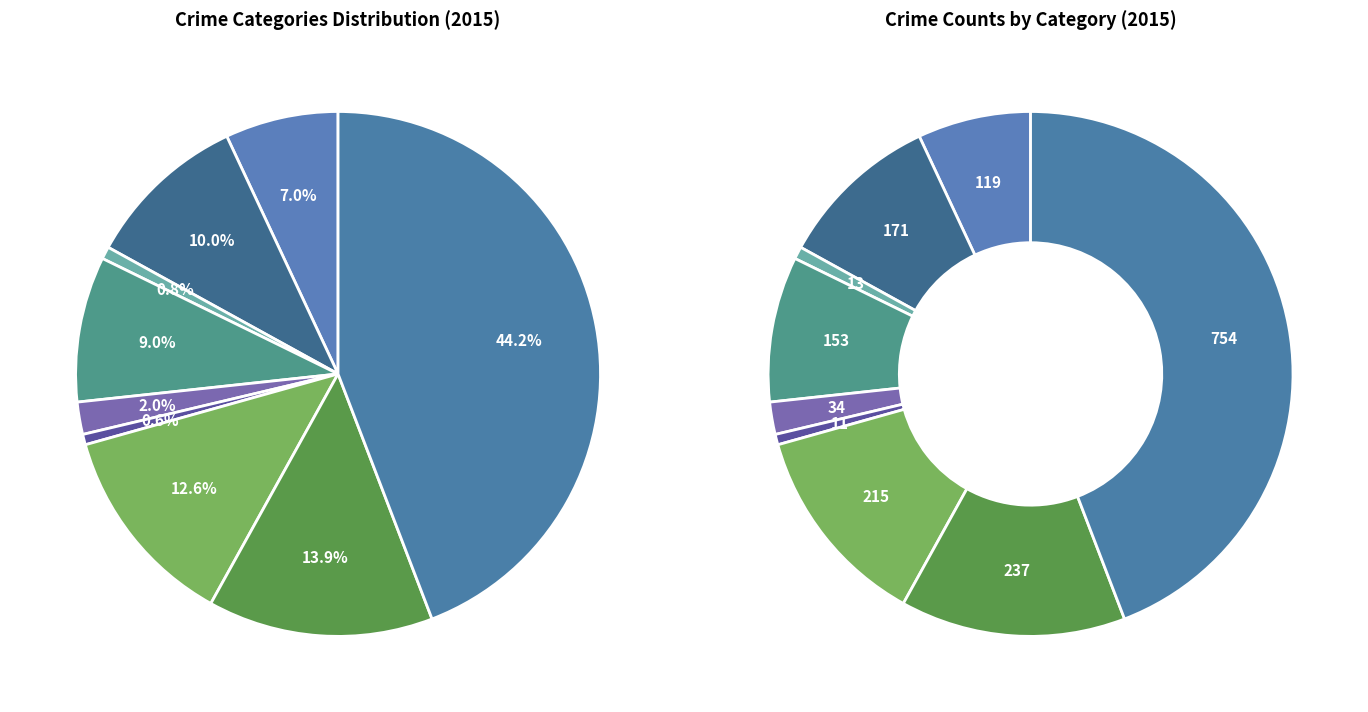

How many slices are in this pie chart?

9